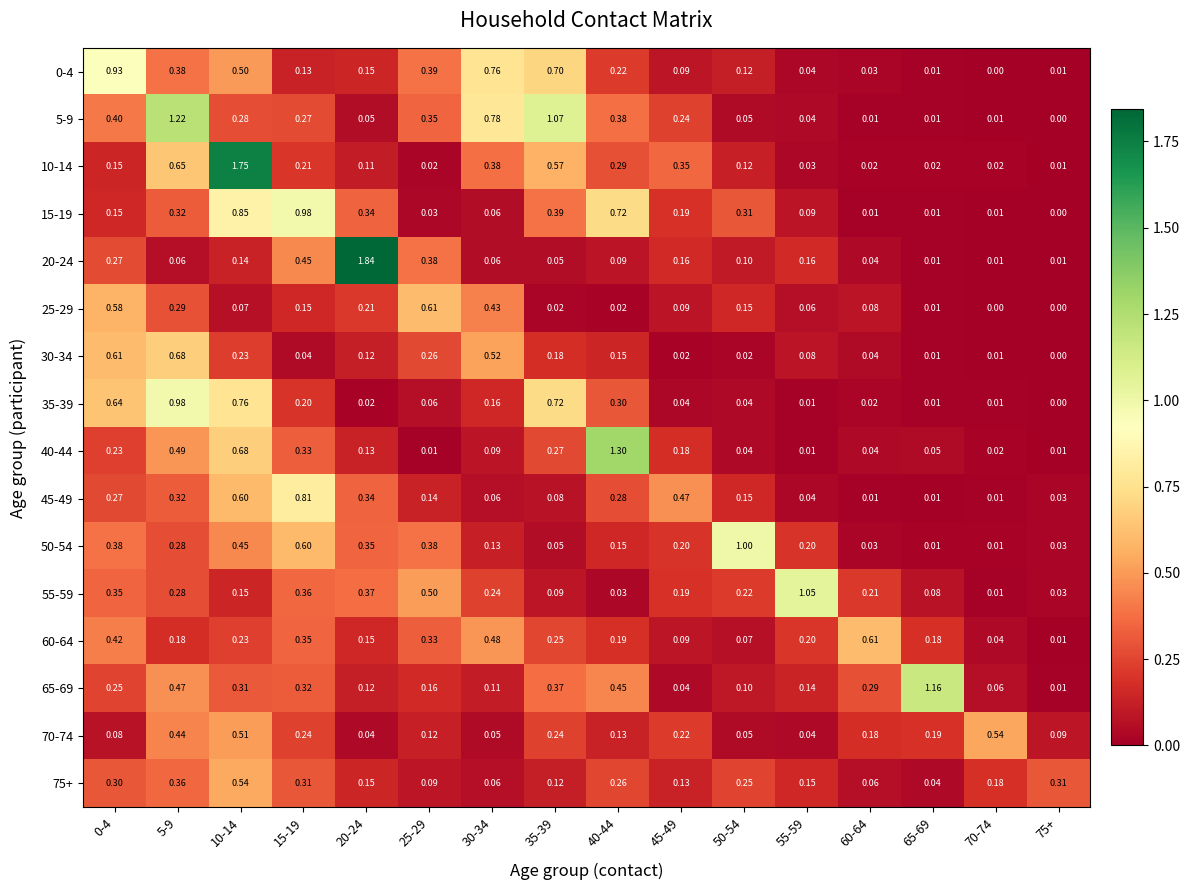

Is the value of 30-34 at 20-24 greater than the value of 70-74 at 5-9?

No